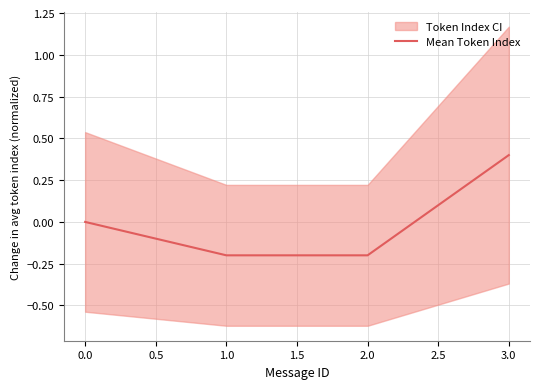

Is this an area chart (filled region under the line)?

No